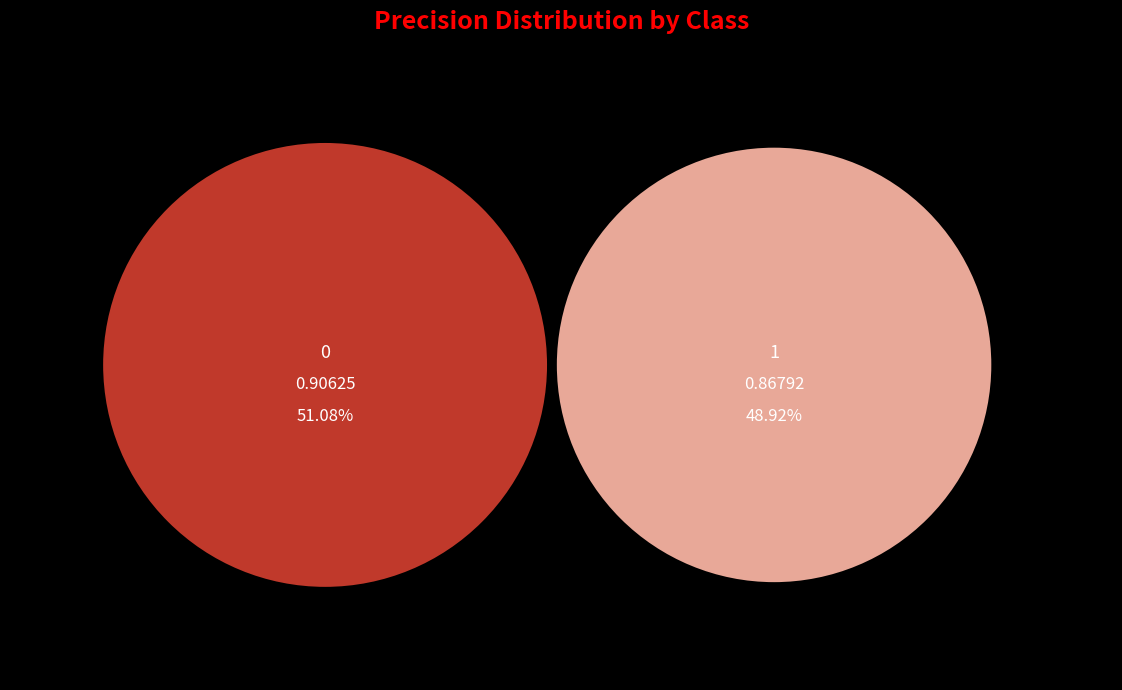

What is the total percentage of 0 and 1?

100.0%